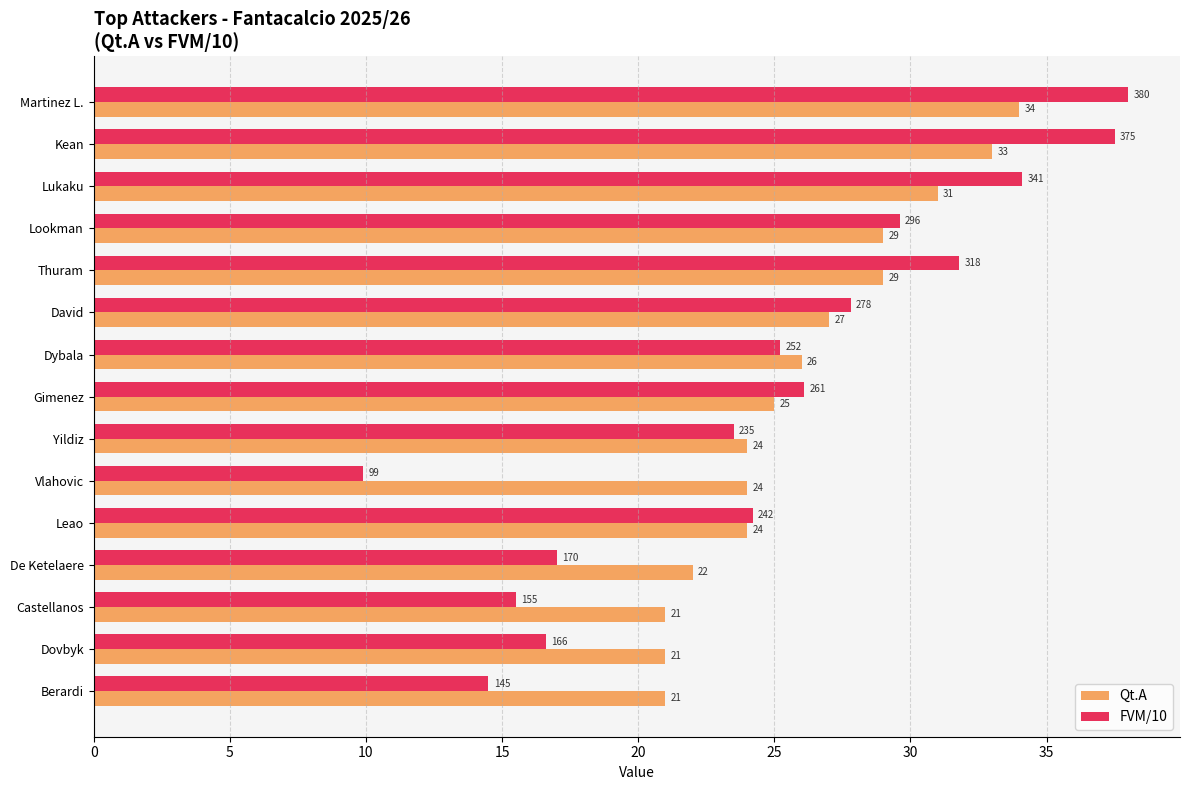

What is the sum of the Qt.A values at Martinez L. and Yildiz?

58.0